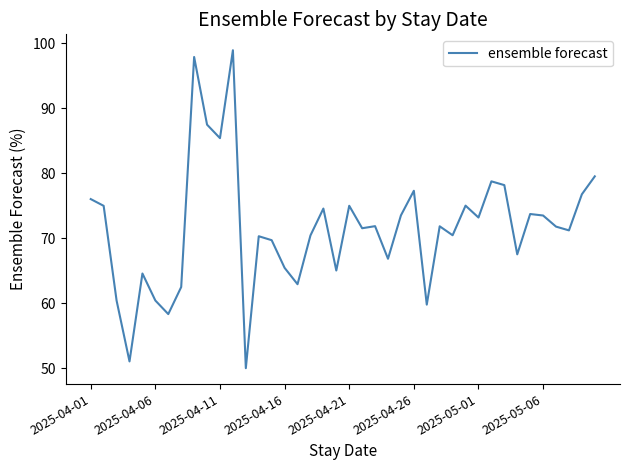

What is the sum of all values?

2864.2